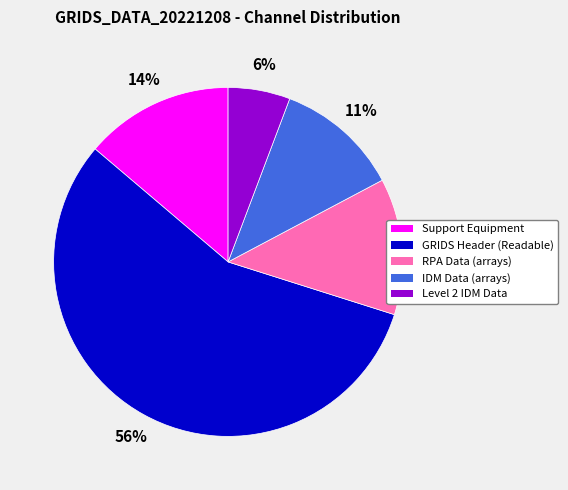

To the nearest percent, what is the difference between the RPA Data (arrays) and Level 2 IDM Data slice percentages?

7%